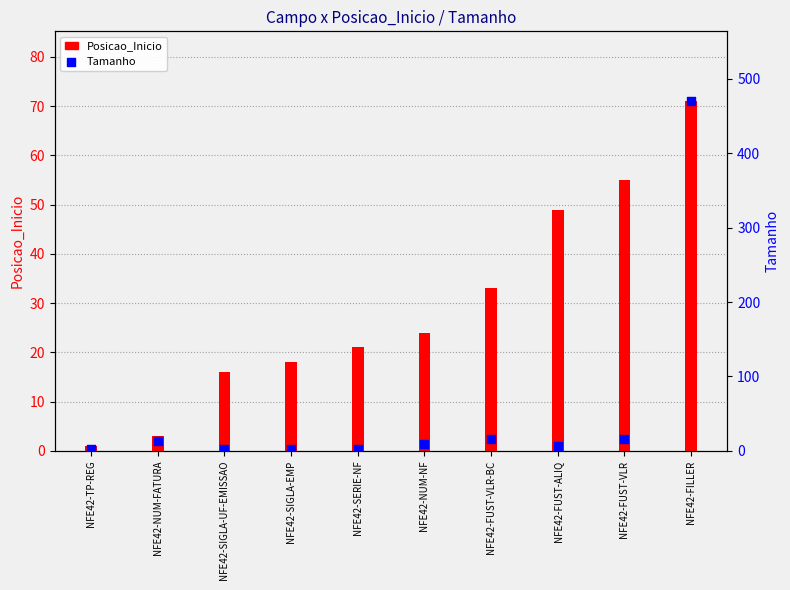

Which series has the largest Y range (max minus min)?

Tamanho